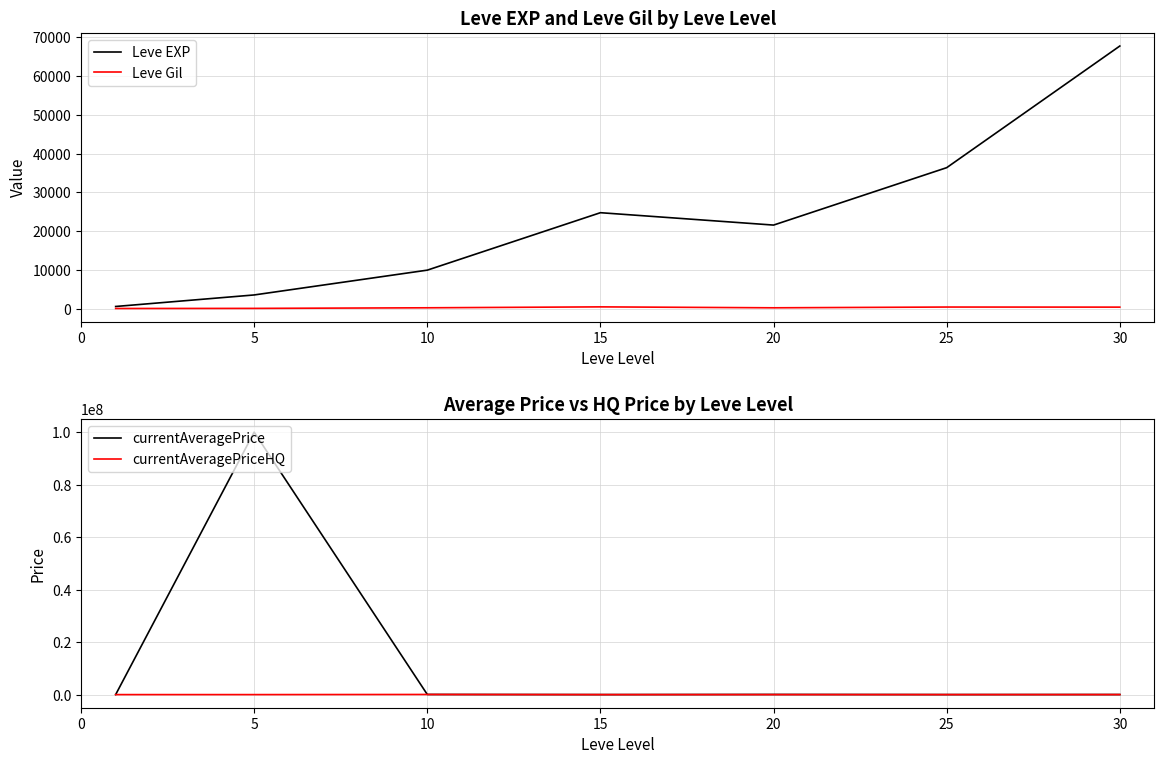

Where is currentAveragePriceHQ nearest to the value 24000?

30